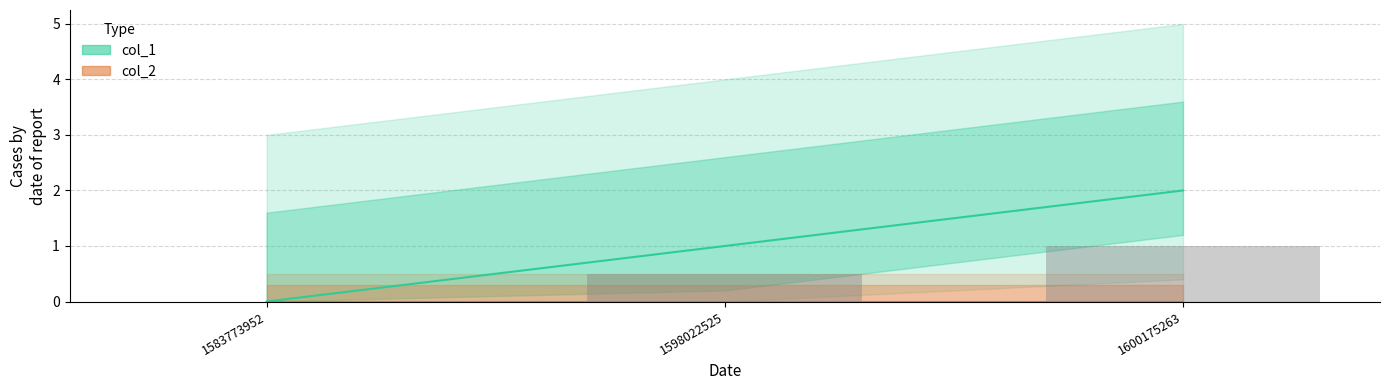

Rank the series at 1583773952 from lowest to highest value.

col_1, col_2